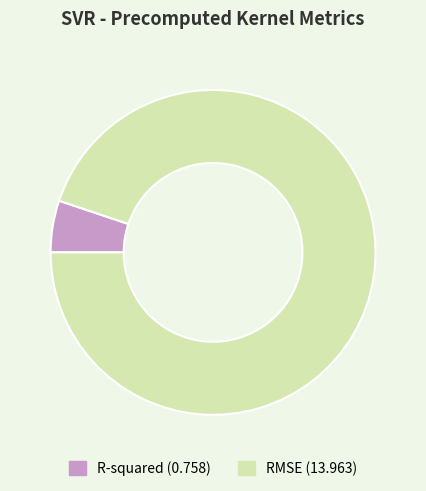

Combined, do R-squared and RMSE account for over 50%?

Yes